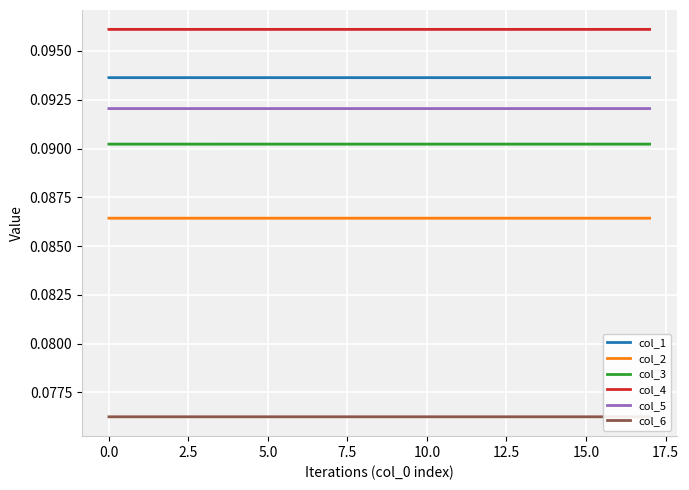

True or false: col_5 and col_1 cross at least once.

False